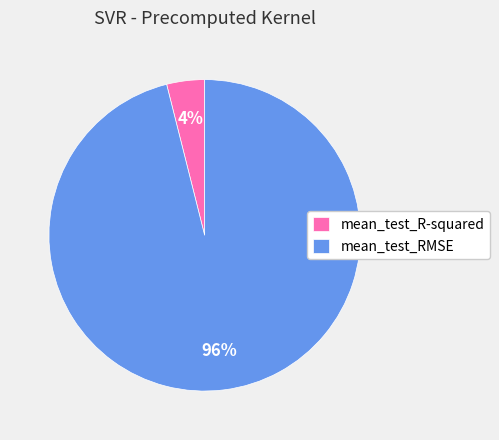

To the nearest percent, what is the average slice percentage?

50%